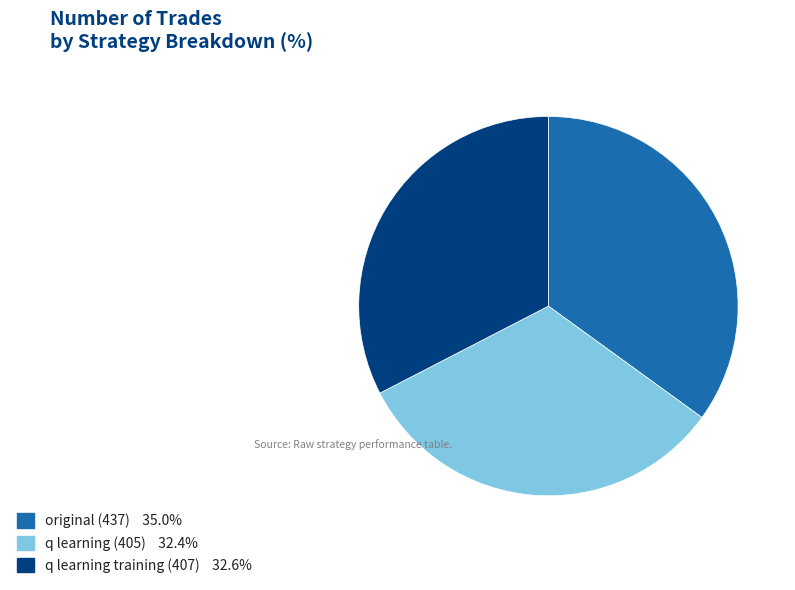

Is it true that q learning training (407) is 47% of the pie?

False